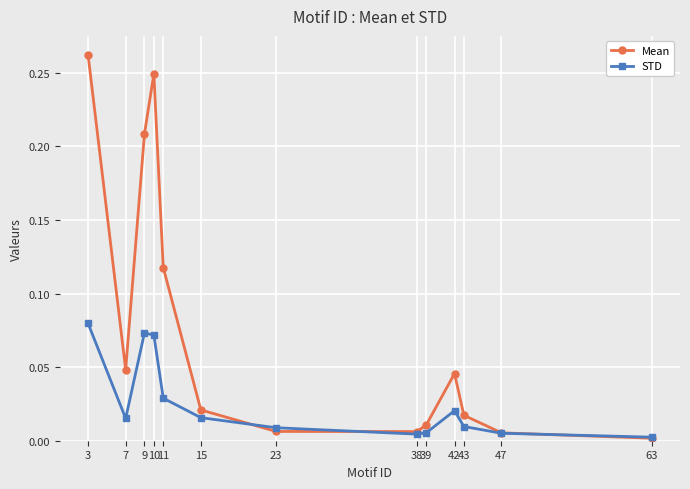

Where do Mean and STD first cross each other?

15 and 23